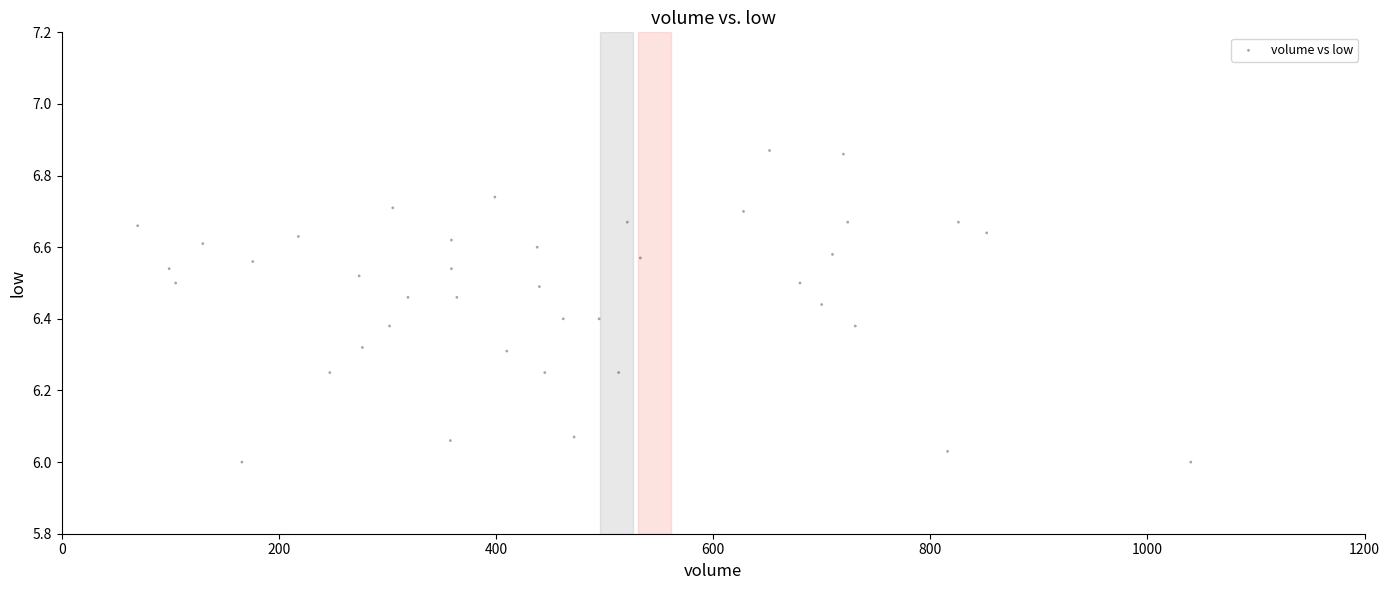

What is the range of Y values (max minus min)?

0.9